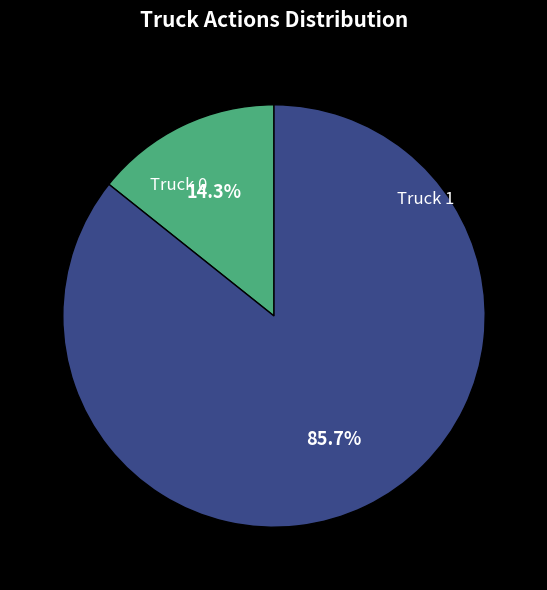

Is the sum of Truck 1 and Truck 0 greater than half?

Yes